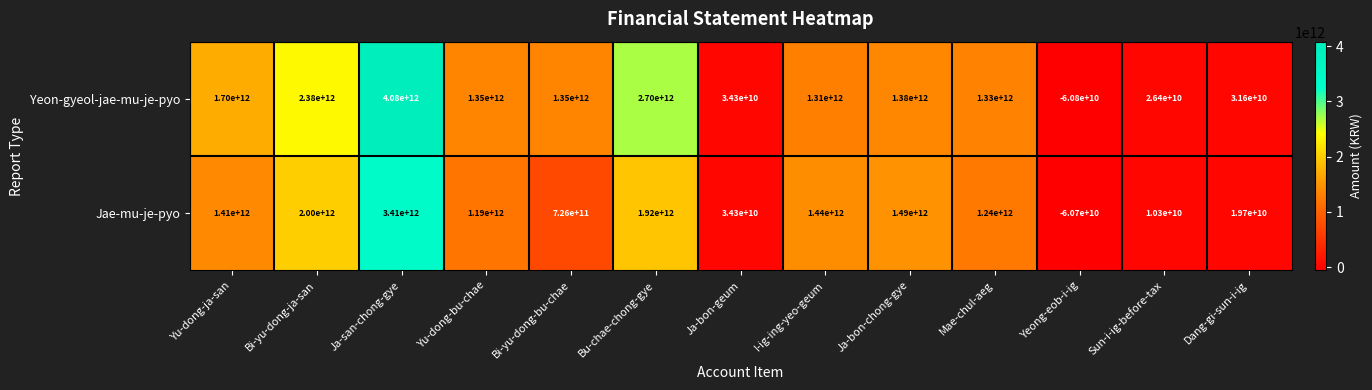

What is the difference between the Yeon-gyeol-jae-mu-je-pyo values at Bi-yu-dong-bu-chae and Yeong-eob-i-ig?

1410800000000